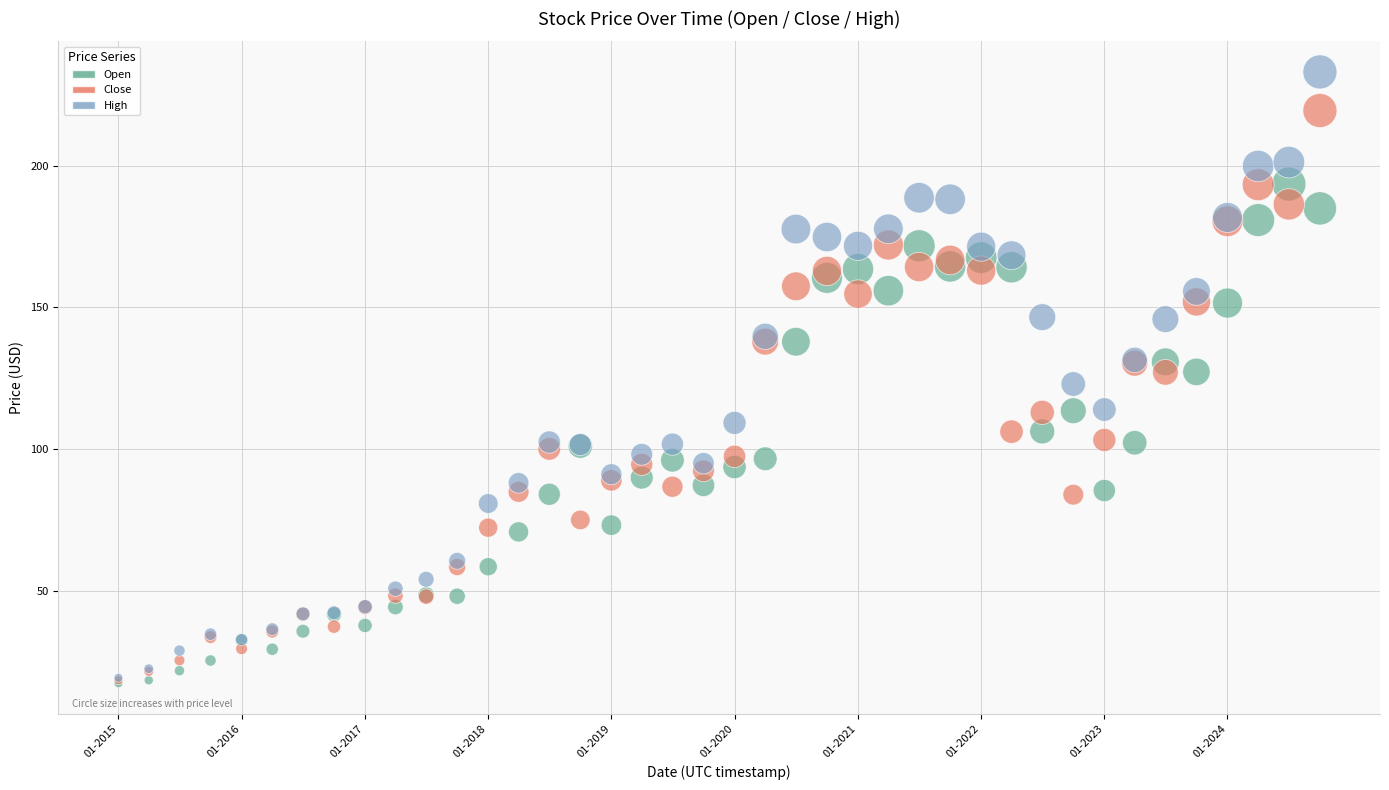

Which series reaches the maximum Y coordinate?

High